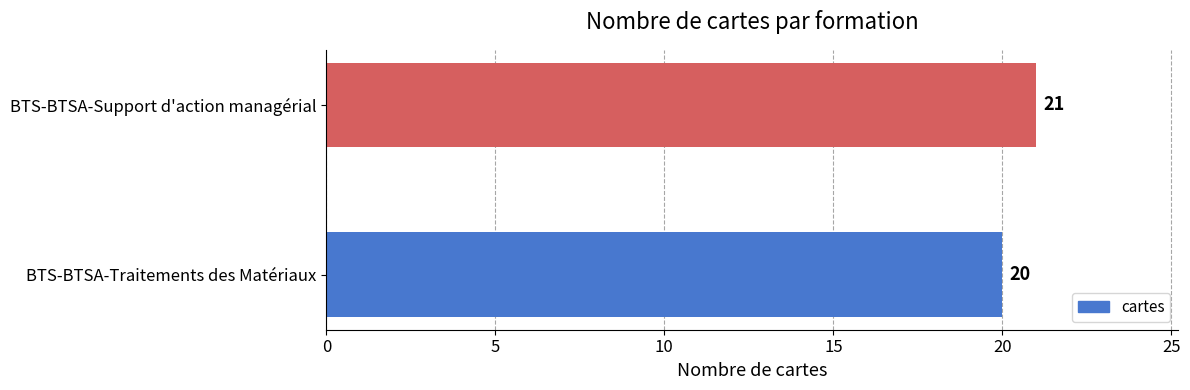

What is the change in value from BTS-BTSA-Traitements des Matériaux to BTS-BTSA-Support d'action managérial?

+1